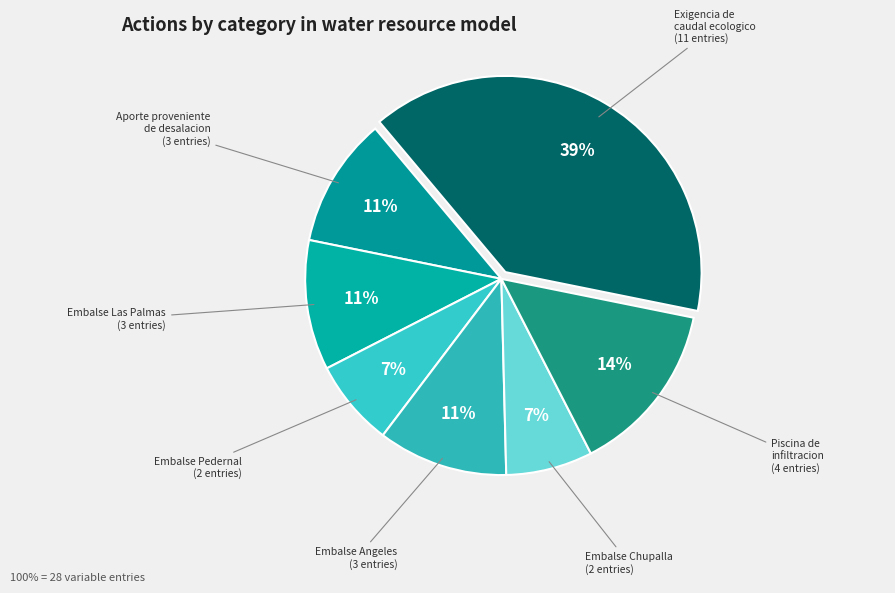

How many slices are in this pie chart?

7